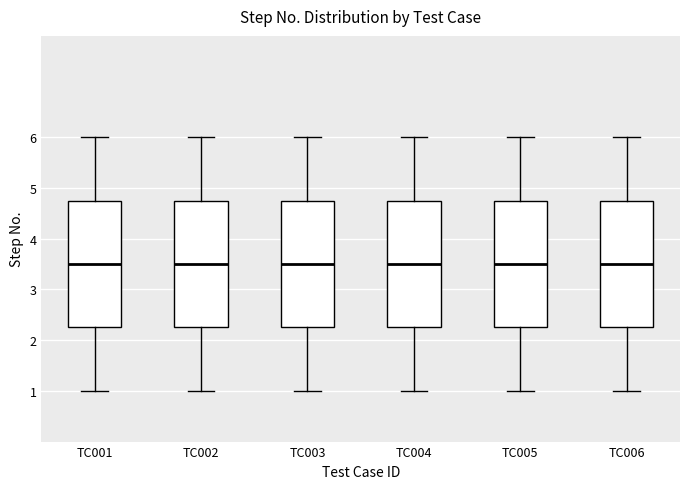

Reading left to right, transcribe this box plot: for each box, give where its median line is, the range the box spans, and where its two whiskers end, as read against the y-axis. The values are not printed on the chart, so give them approximately, as read against the axis.

TC001: median 3.5, box 2.3 to 4.8, whiskers 1.0 to 6.0
TC002: median 3.5, box 2.3 to 4.8, whiskers 1.0 to 6.0
TC003: median 3.5, box 2.3 to 4.8, whiskers 1.0 to 6.0
TC004: median 3.5, box 2.3 to 4.8, whiskers 1.0 to 6.0
TC005: median 3.5, box 2.3 to 4.8, whiskers 1.0 to 6.0
TC006: median 3.5, box 2.3 to 4.8, whiskers 1.0 to 6.0